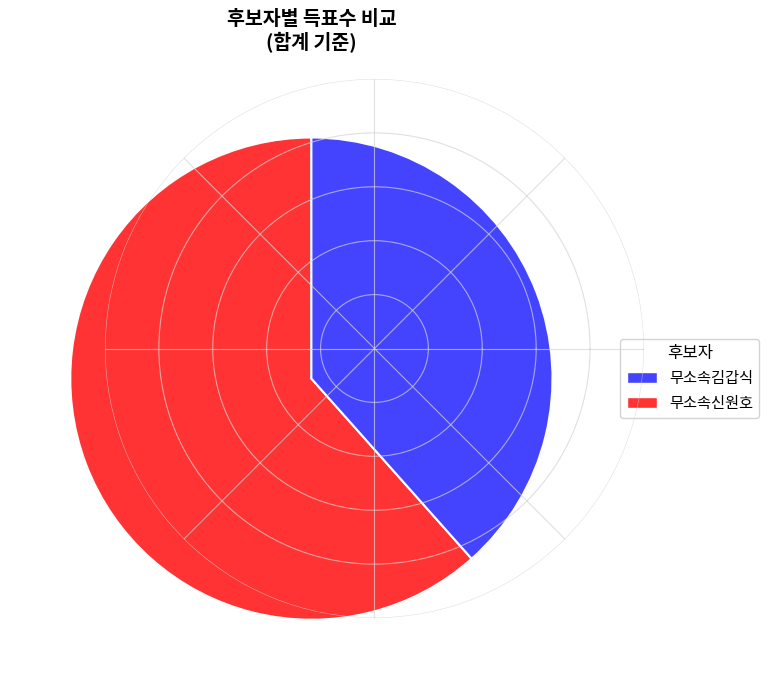

Is there a majority slice in this chart?

Yes